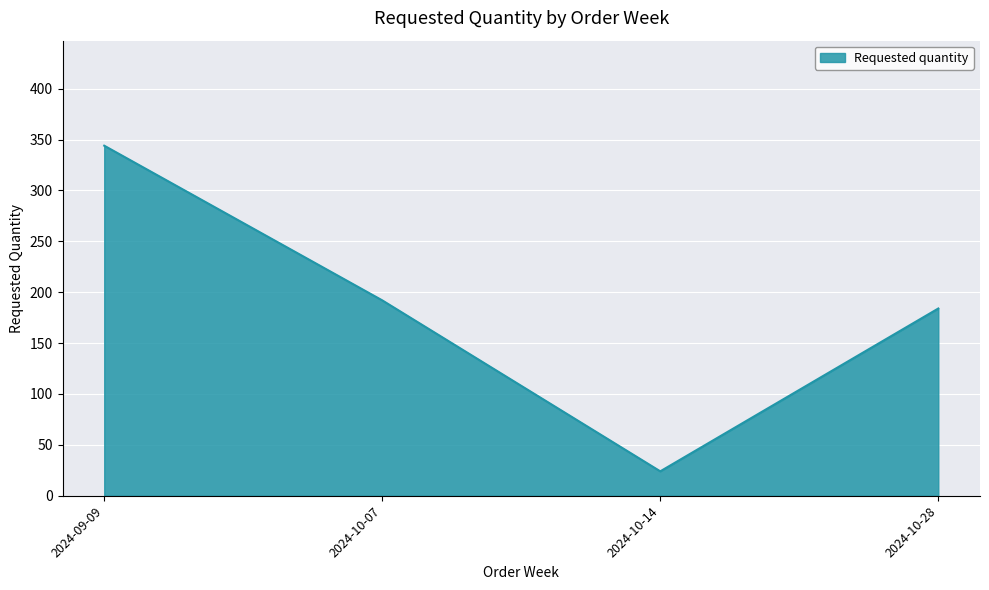

What is the sum of all values?

744